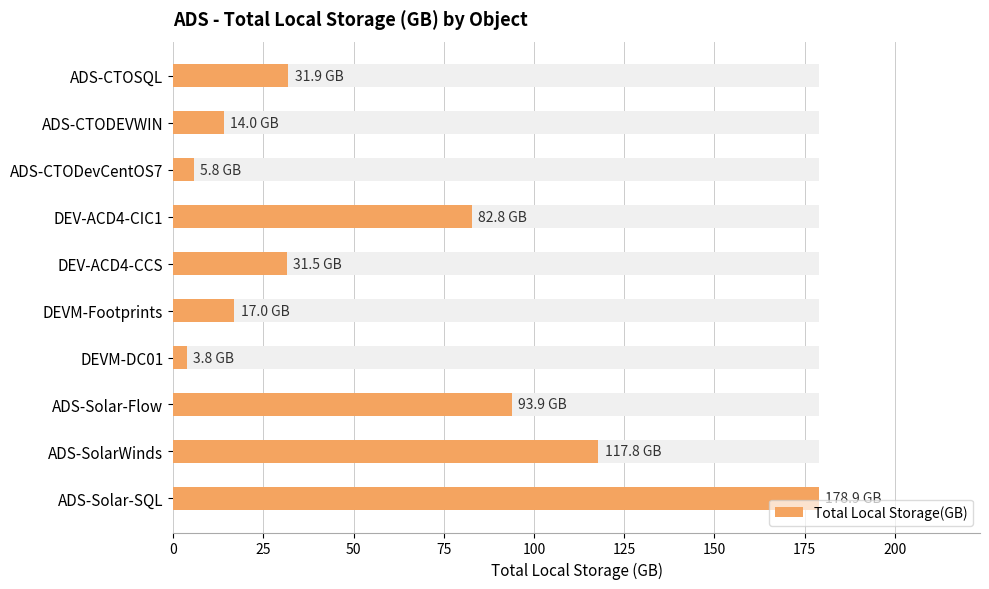

Is it true that the value at 125 is 27.3?

False